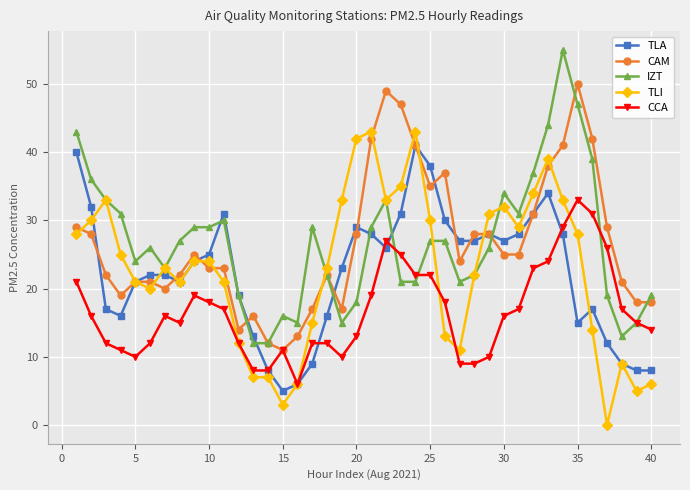

What is the highest value of the IZT series?

55